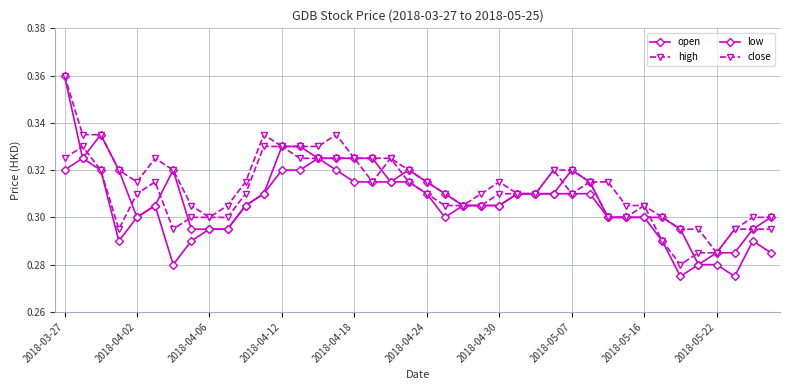

How many interior local valleys does the open series have?

4